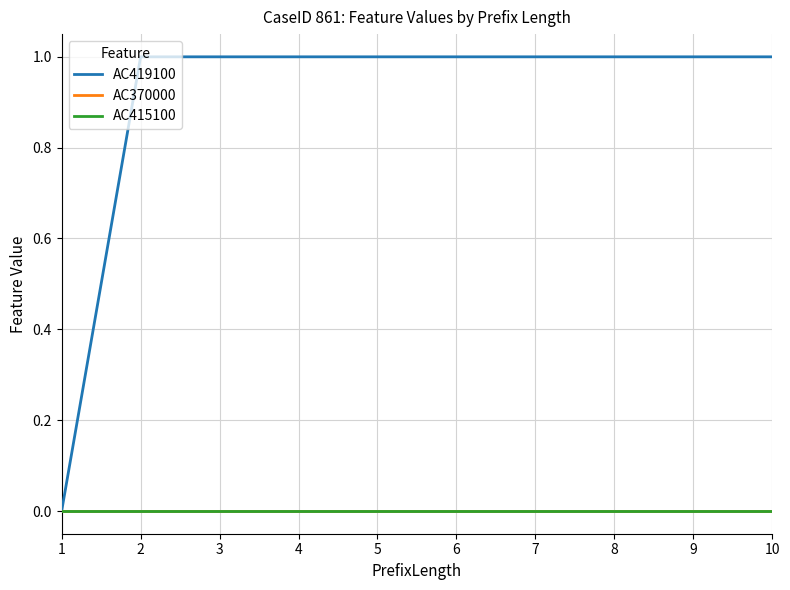

At how many categories does at least one series exceed 0?

9